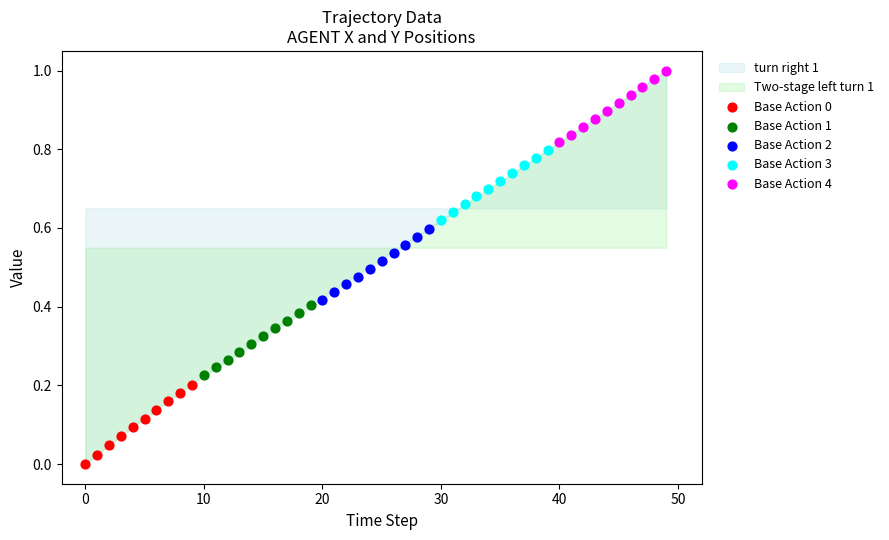

Which series contains the highest Y value?

Base Action 4